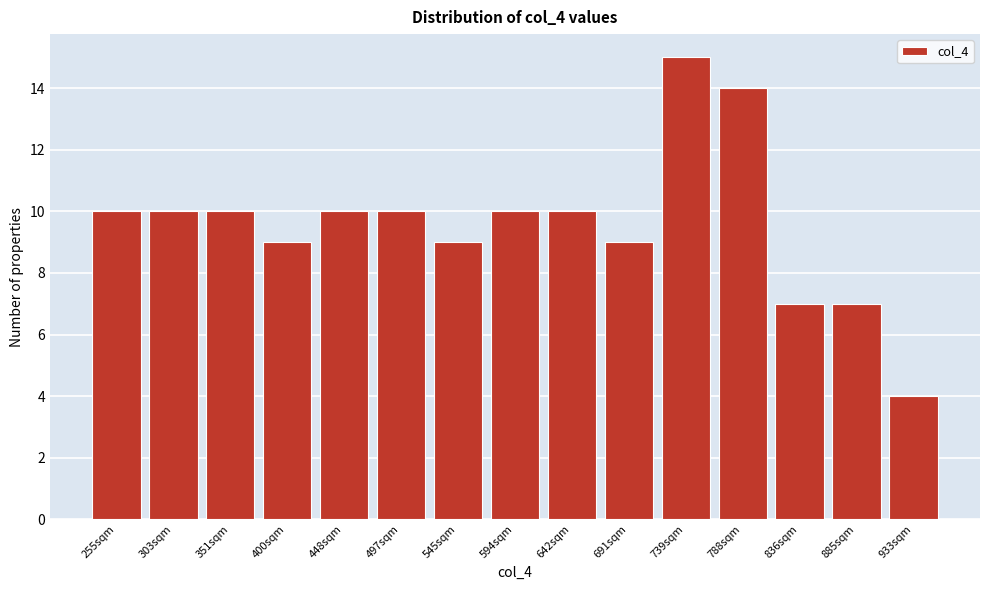

Reading right to left, what are all the values shown in this chart?

4	7	7	14	15	9	10	10	9	10	10	9	10	10	10